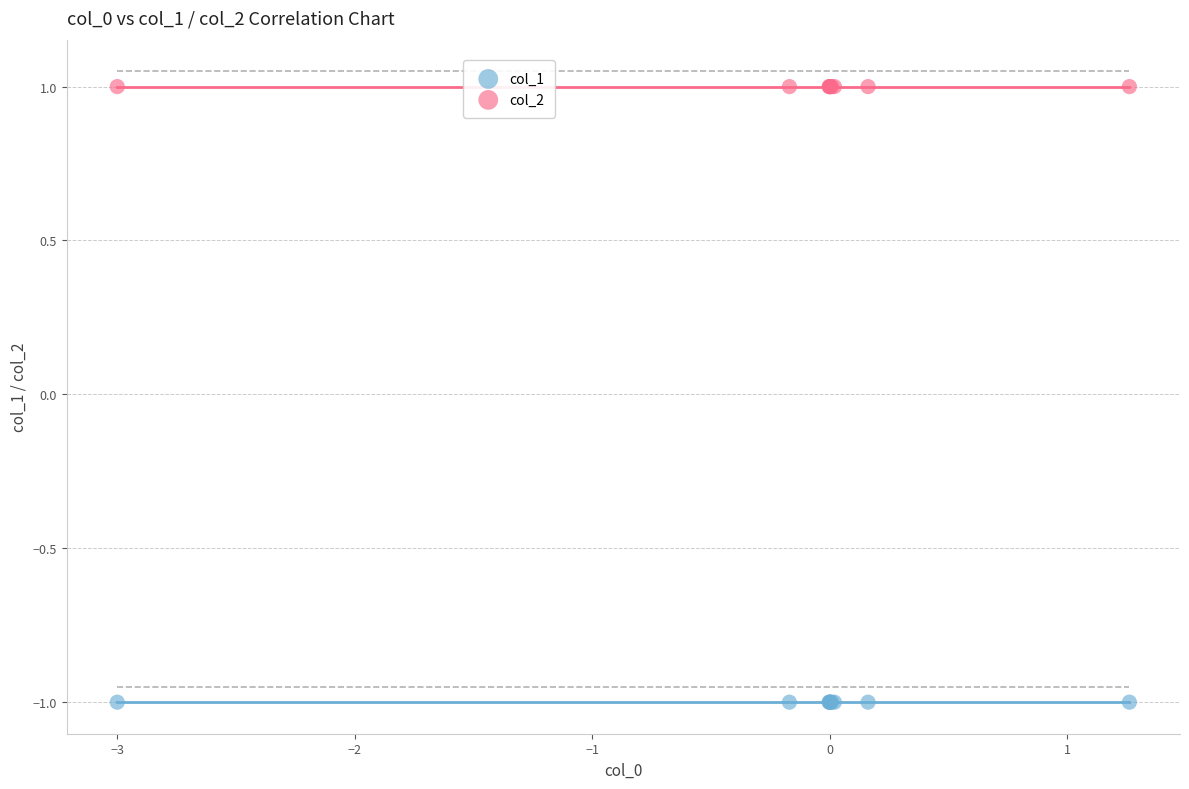

Which series contains the lowest Y value?

col_1